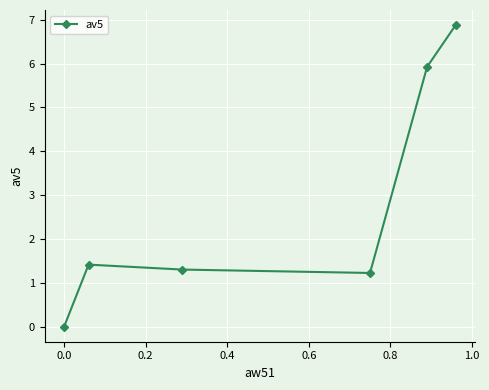

How many lines are shown in the chart?

1